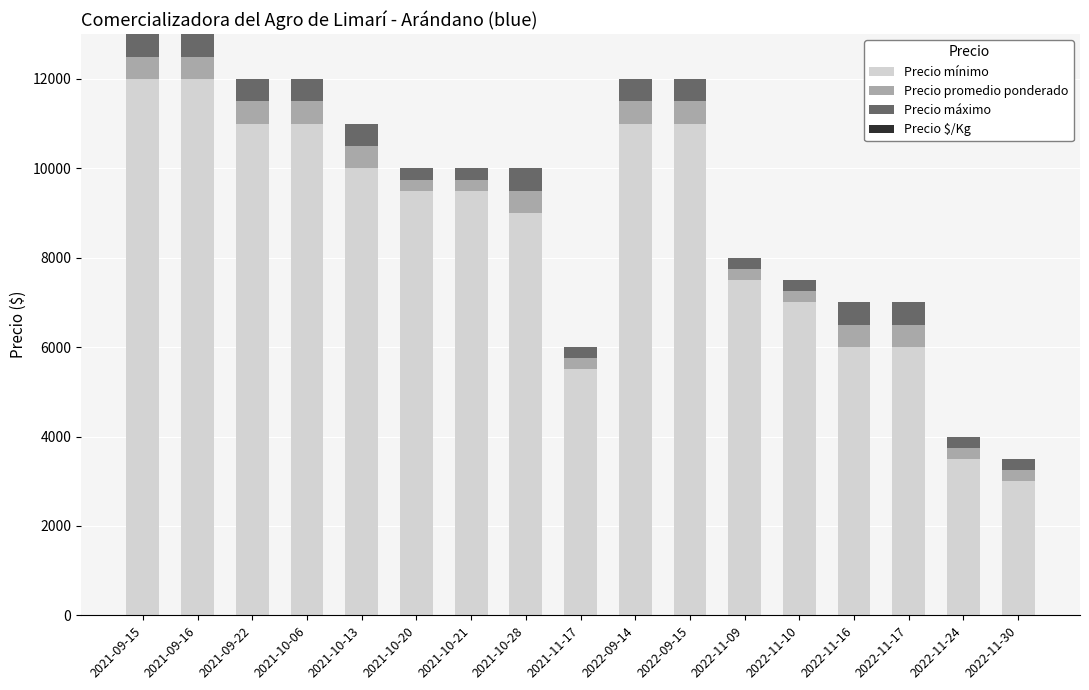

At which label does Precio mínimo reach its minimum?

2022-11-30